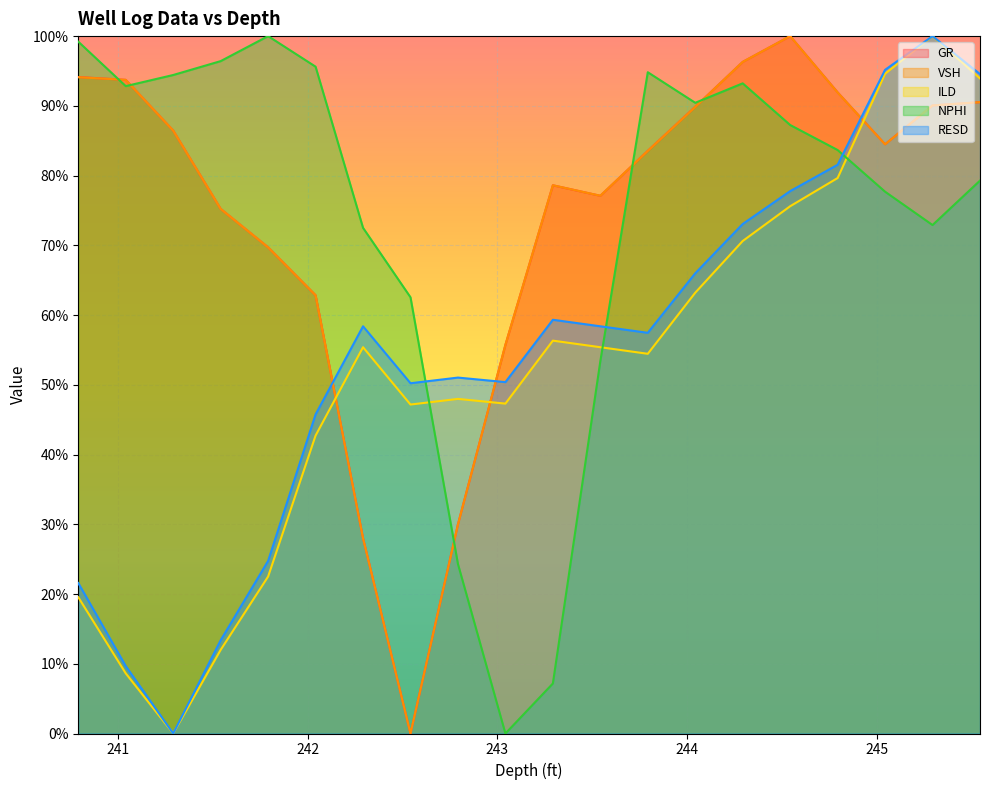

Between 245.042 and 244.542, which is larger?

244.542